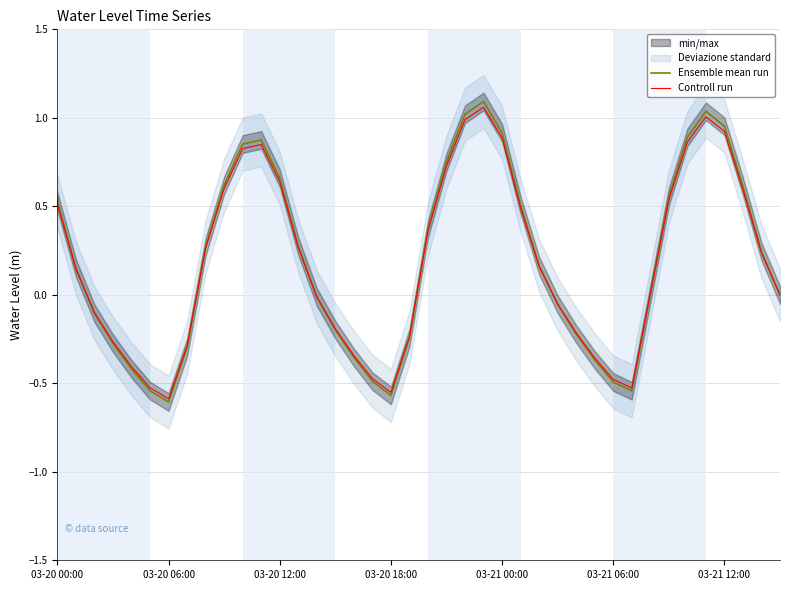

At which label does Controll run first exceed 0?

03-20 00:00